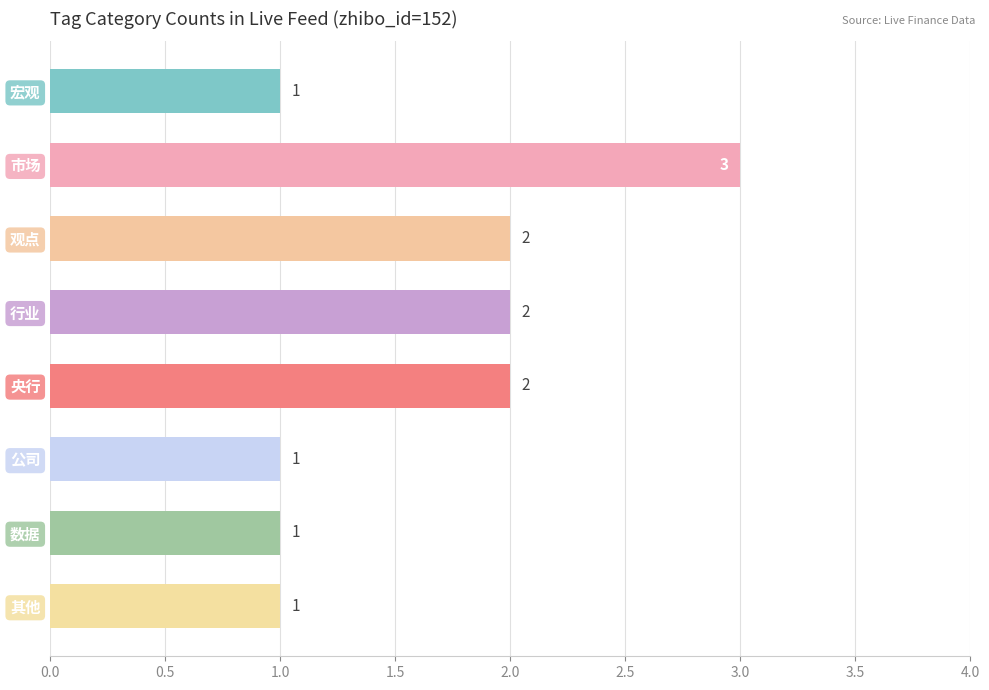

Approximately how many times larger is the value at 宏观 compared to 其他?

1.0